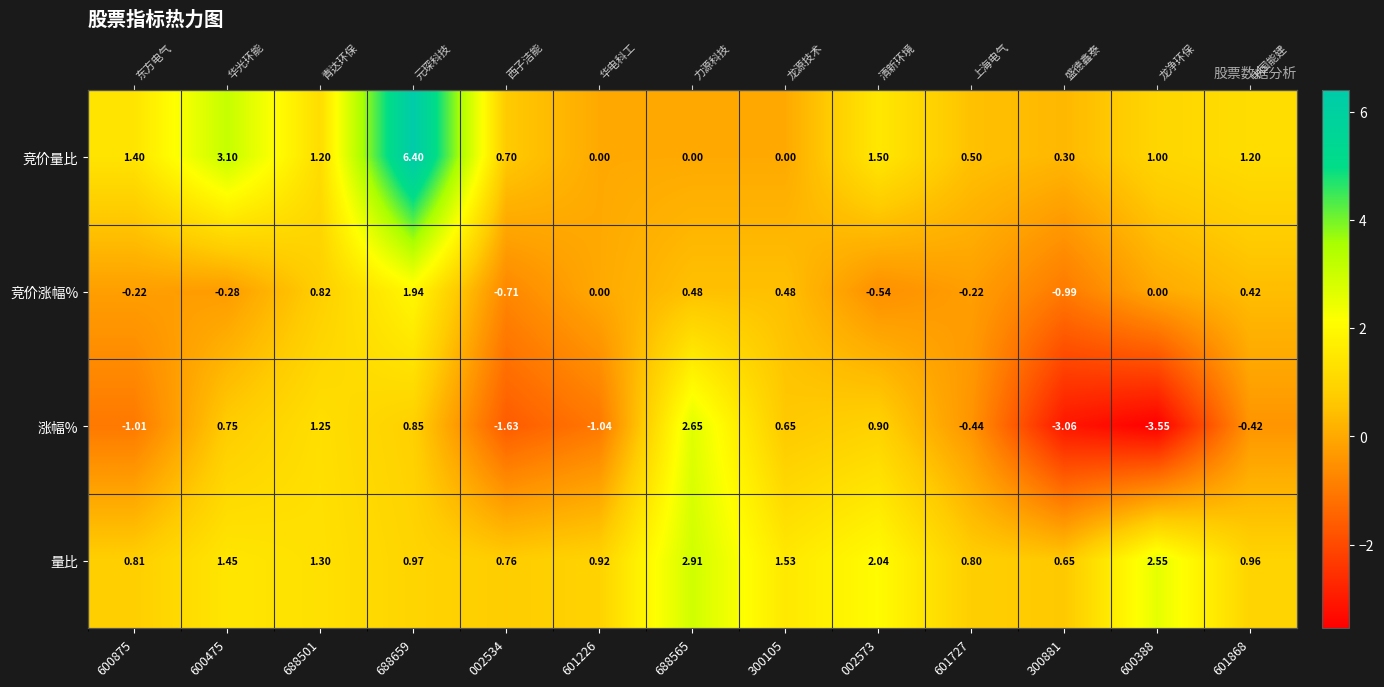

Is it true that 竞价量比 equals -3.3 at 300105?

False